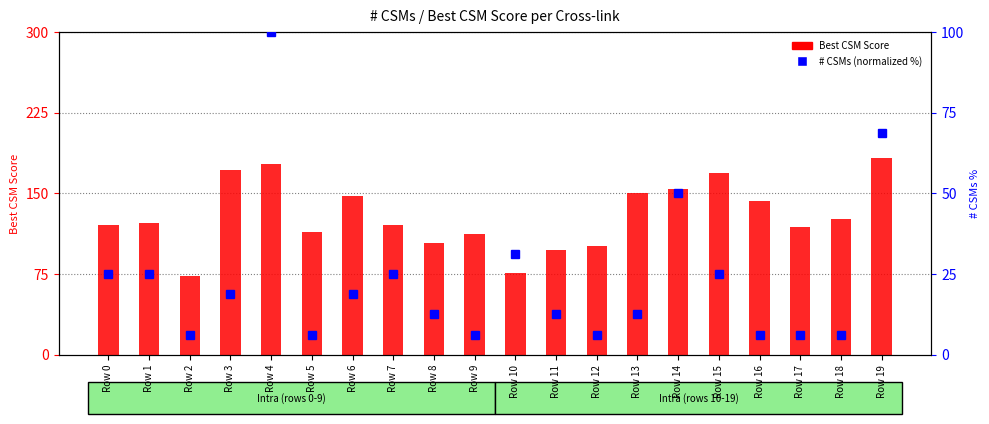

How many data points in # CSMs (normalized %) are less than 18?

10